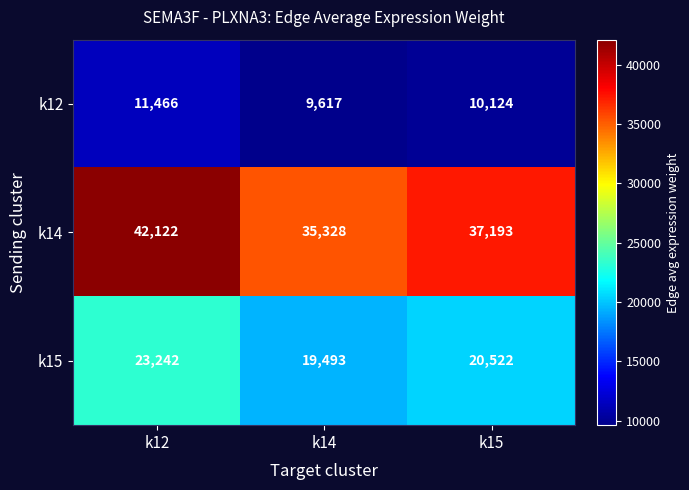

At k12, list the series in order from smallest to largest.

k12, k15, k14